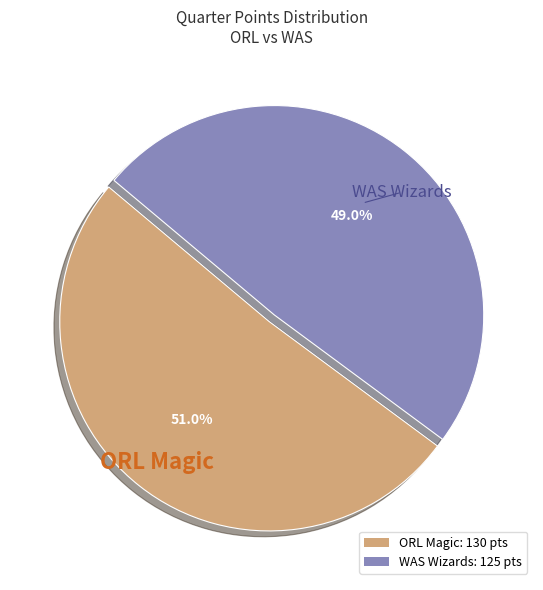

Is ORL Magic the majority of the pie?

Yes